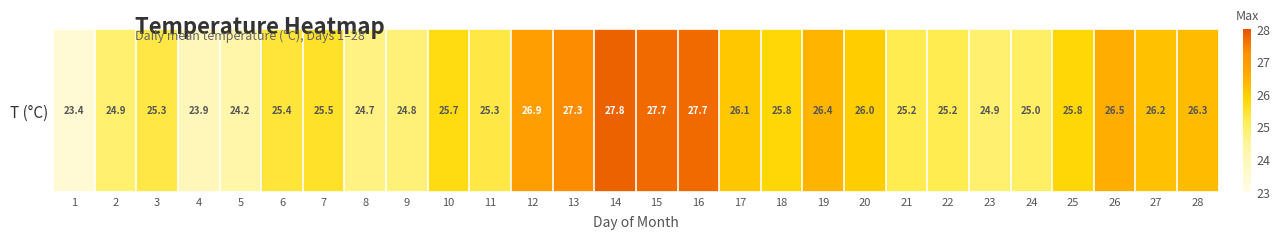

The value at 11 is 25.3. True or false?

True